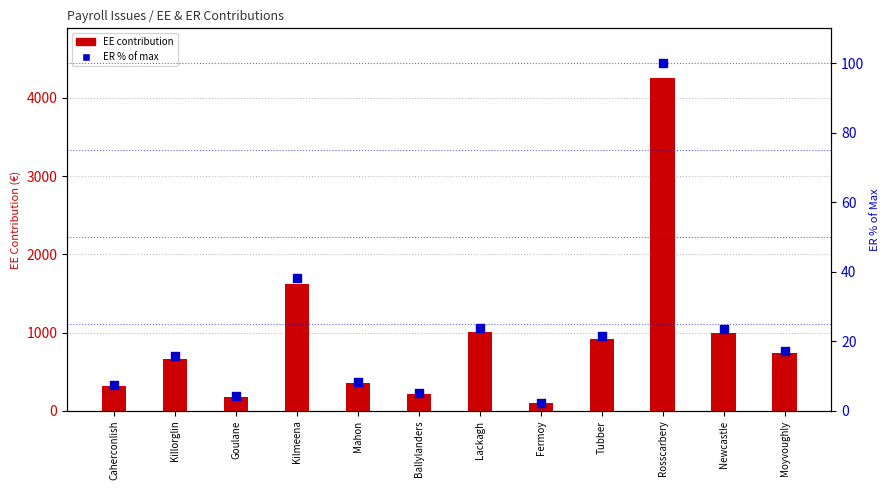

Which series reaches the minimum Y coordinate?

ER (% of max)